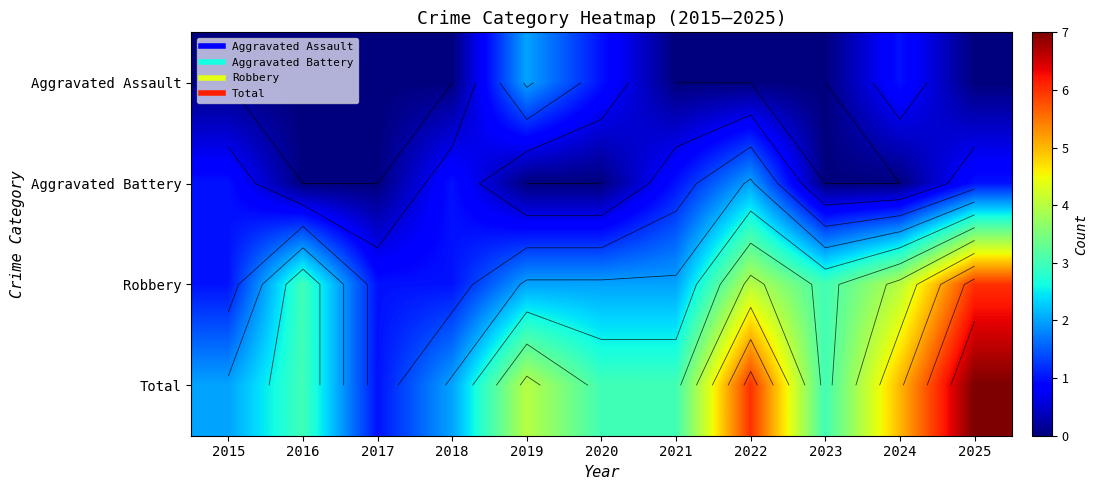

Which series has the widest spread of values?

Total